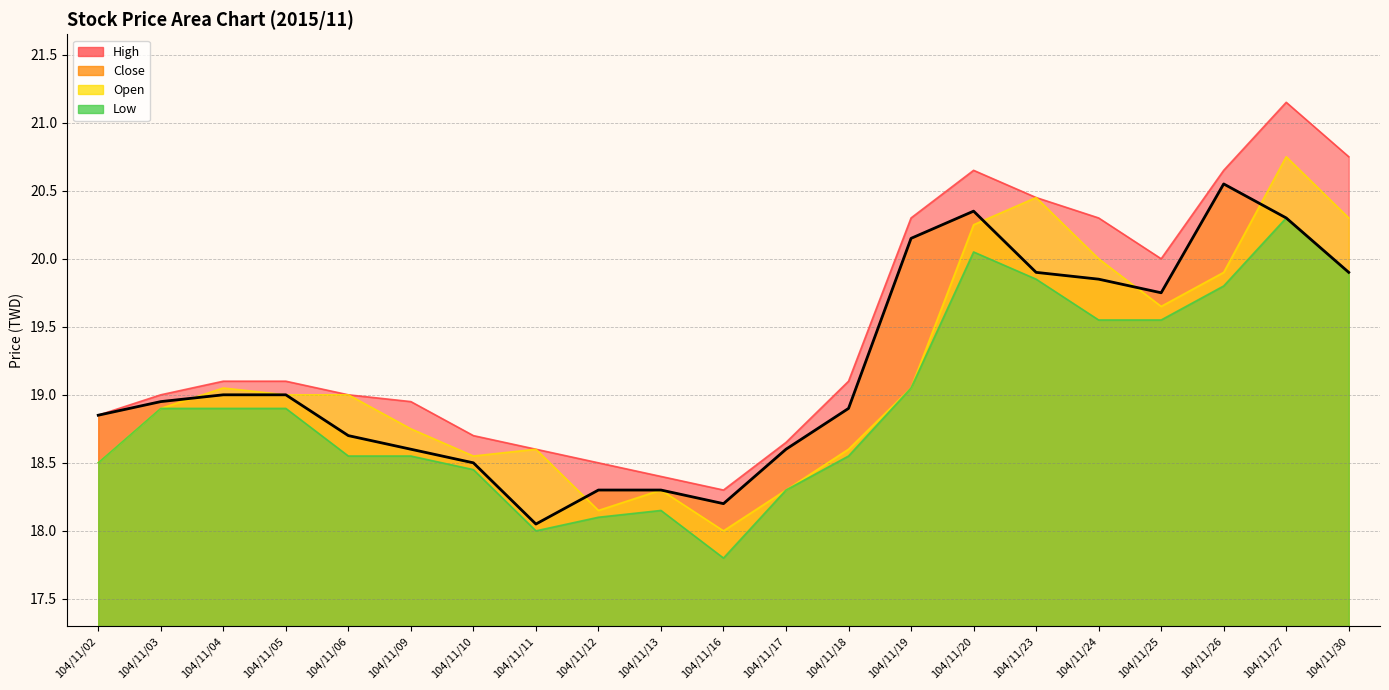

What is the smallest value displayed?

17.8